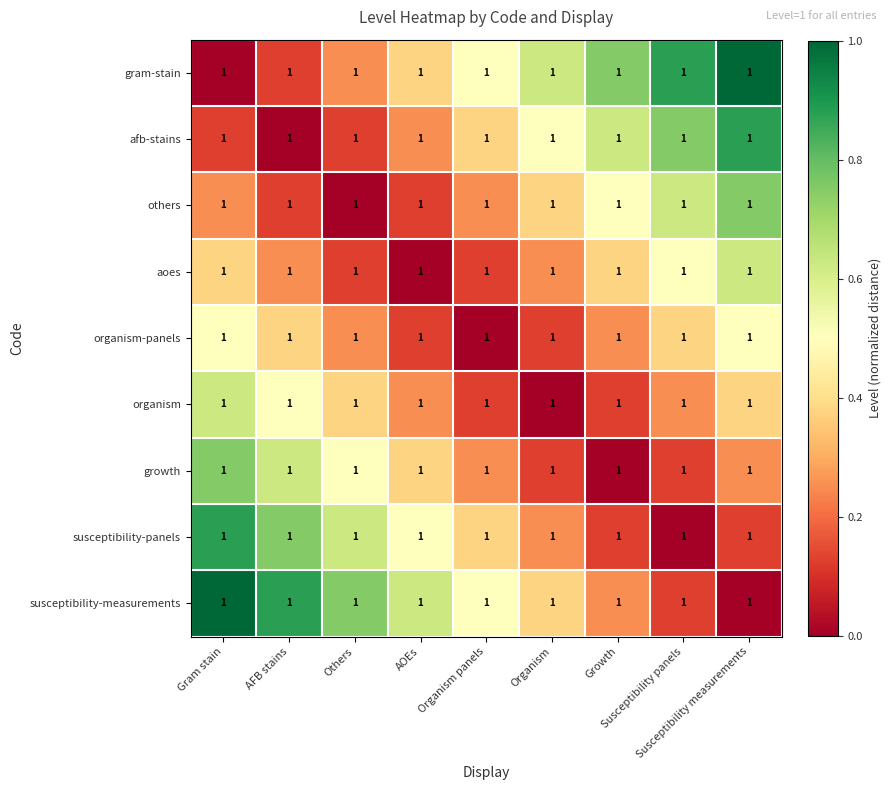

What is the greatest value displayed?

1.0